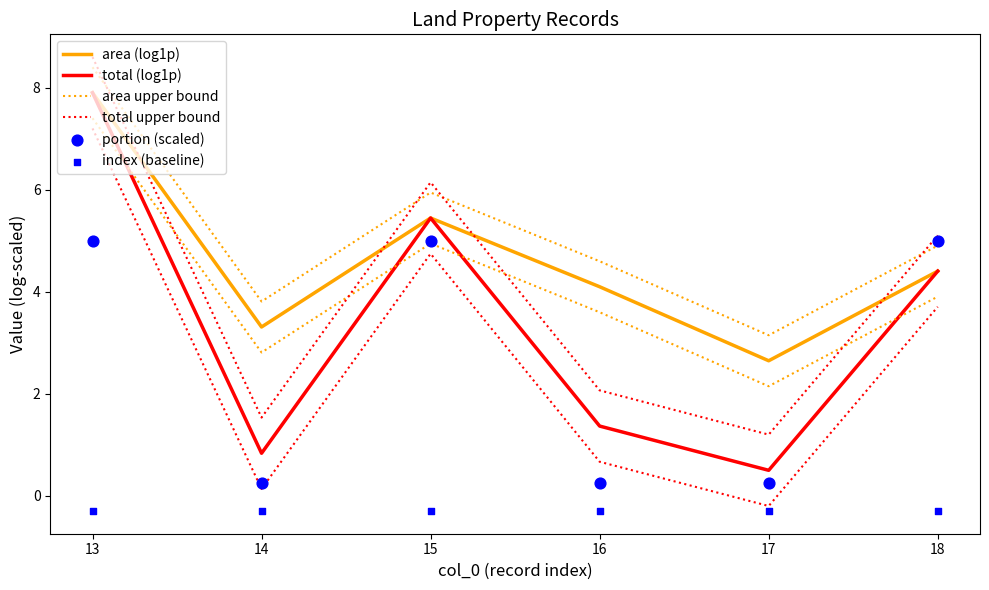

Which series contains the highest Y value?

total upper bound